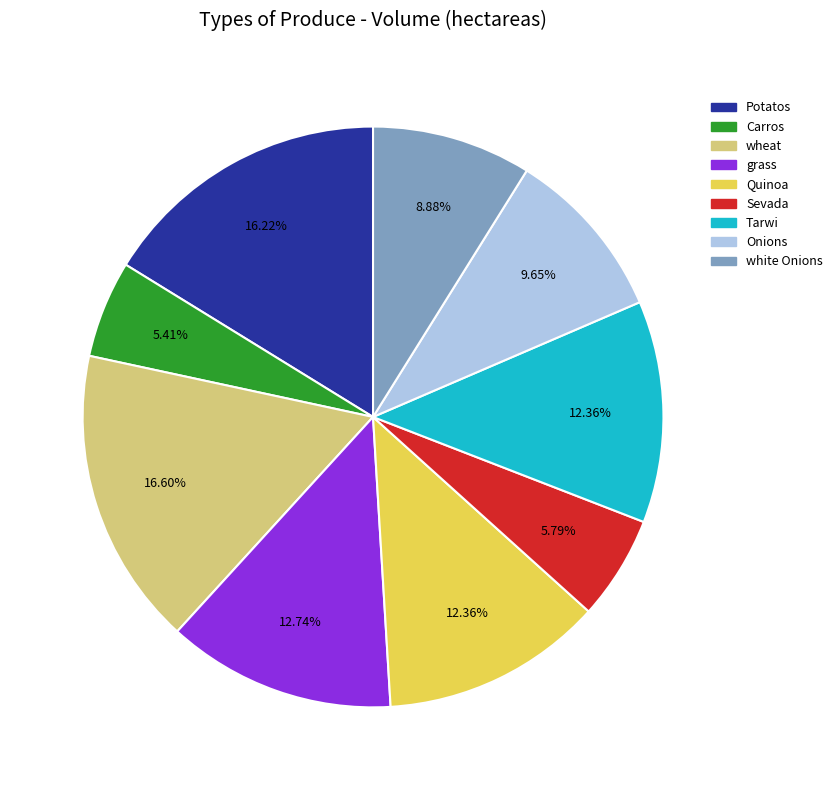

The wheat slice represents 23% of the pie. True or false?

False